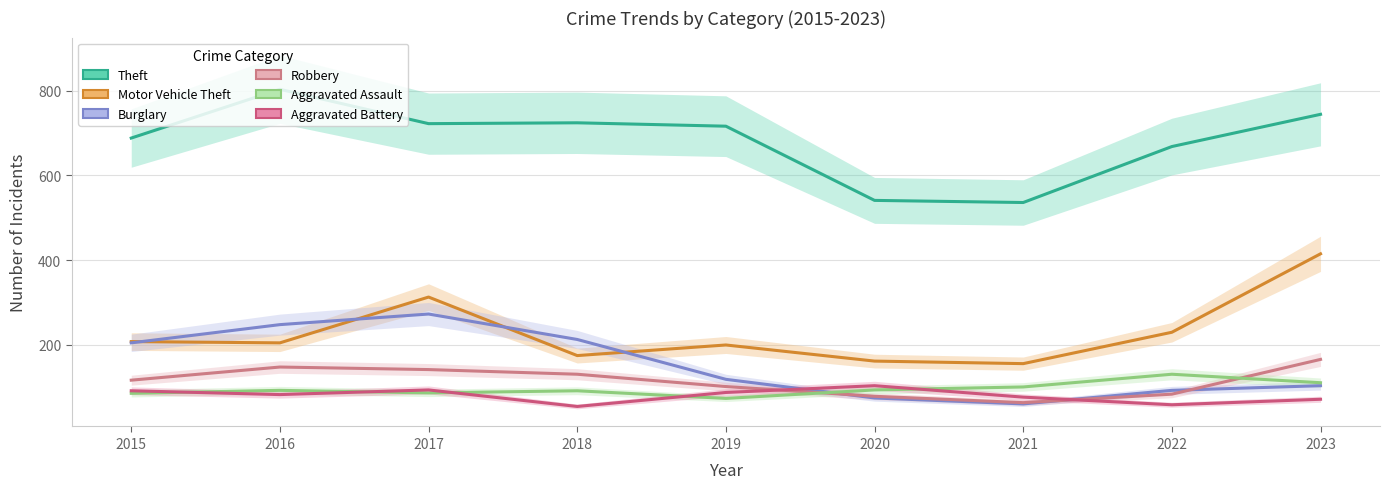

At which category does Motor Vehicle Theft reach its first local valley?

2016